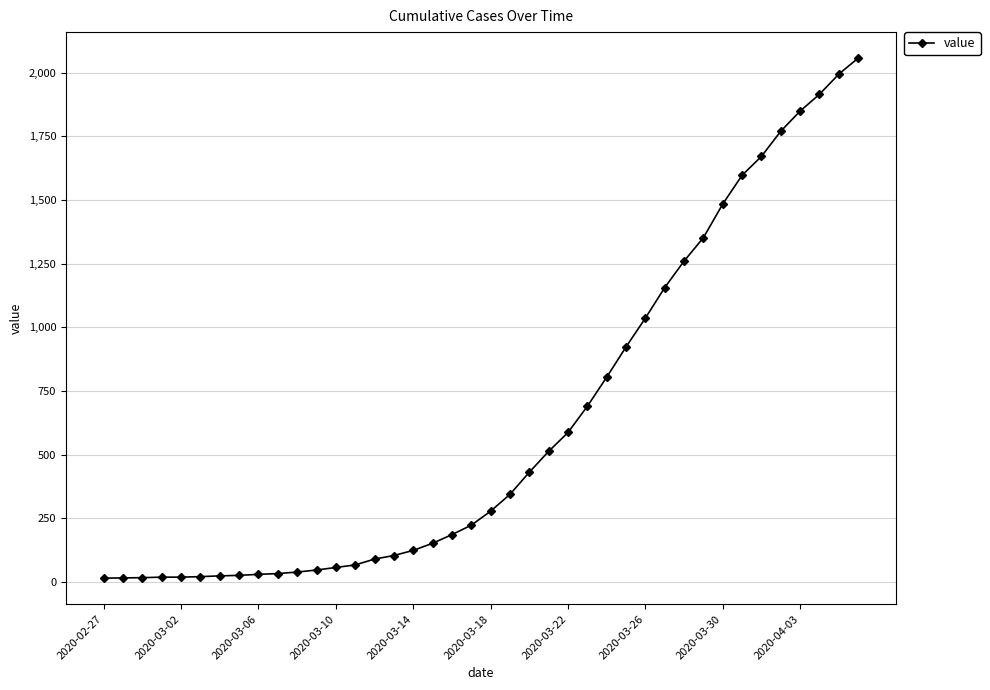

What is the sum of all values?

25020